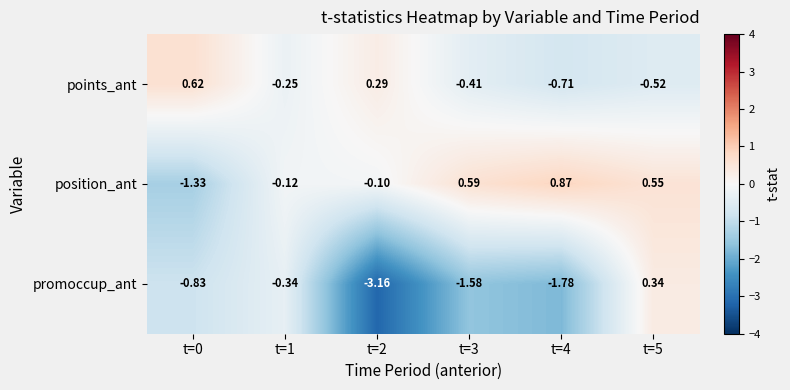

Between t=2 and t=5, which series saw the biggest shift?

promoccup_ant